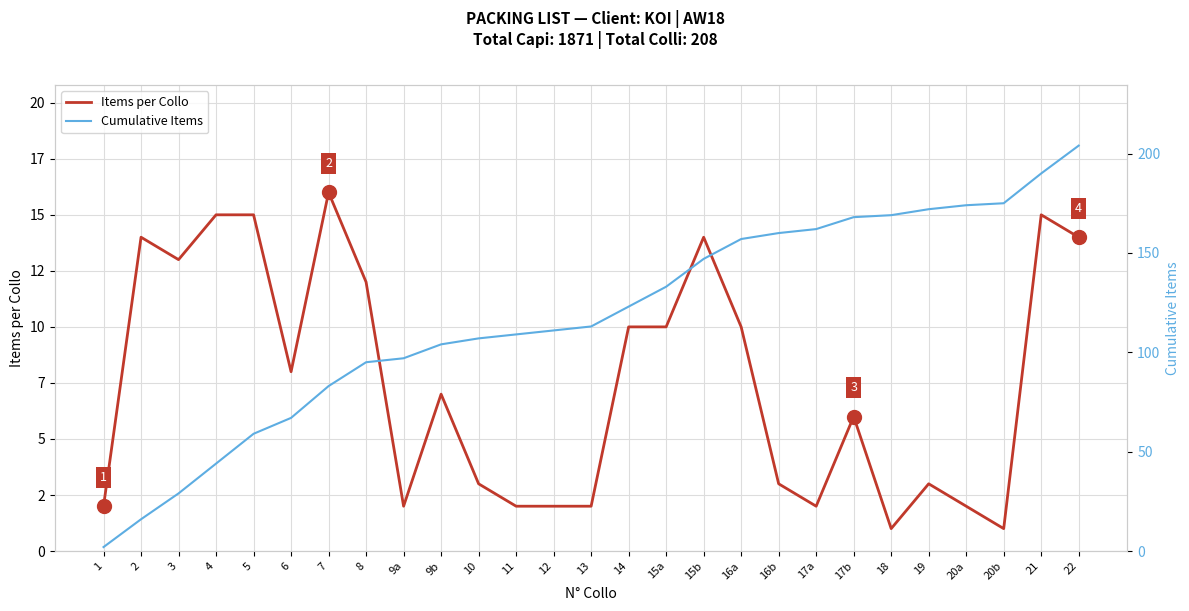

How many data points does each series have?

27